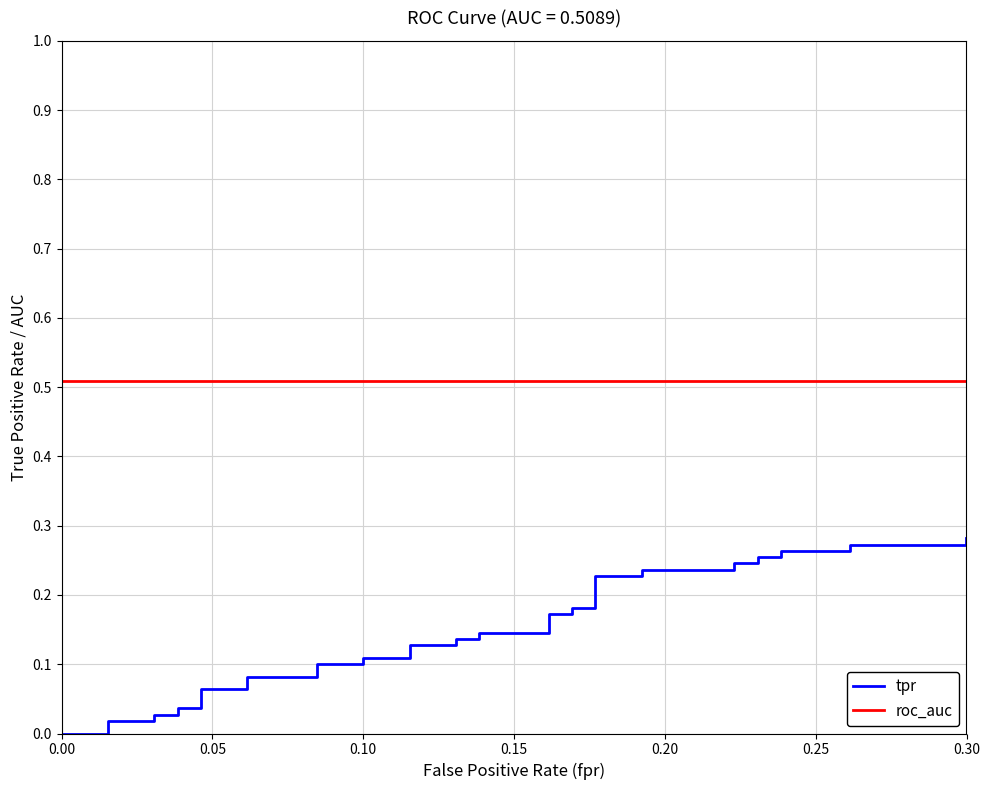

Is the value of roc_auc at 0.05 greater than the value of tpr at 34?

Yes